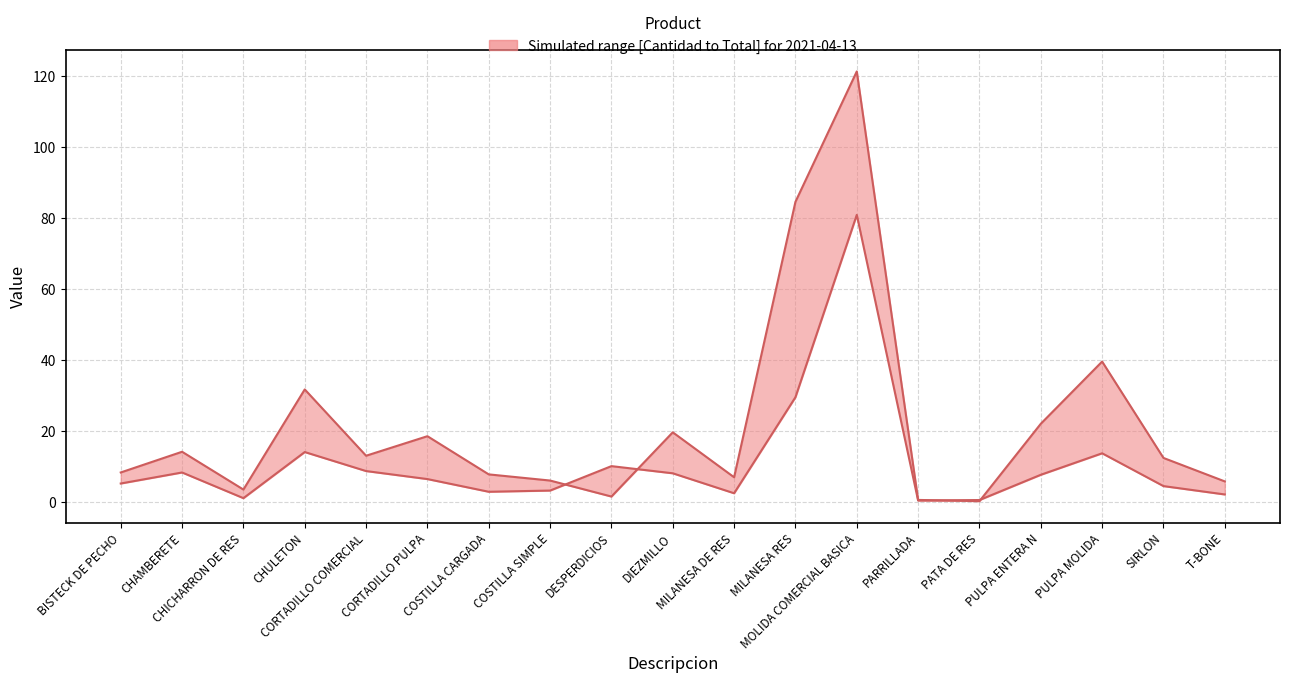

Reading right to left, list all the values displayed in this chart.

Cantidad: 2.0	4.4	13.7	7.6	0.5	0.3	80.9	29.5	2.4	8.0	10.0	3.1	2.8	6.4	8.6	14.0	1.0	8.2	5.1
Total (scaled): 5.7	12.3	39.5	22.0	0.2	0.5	121.3	84.6	6.9	19.6	1.5	6.0	7.7	18.5	13.0	31.7	3.4	14.1	8.2